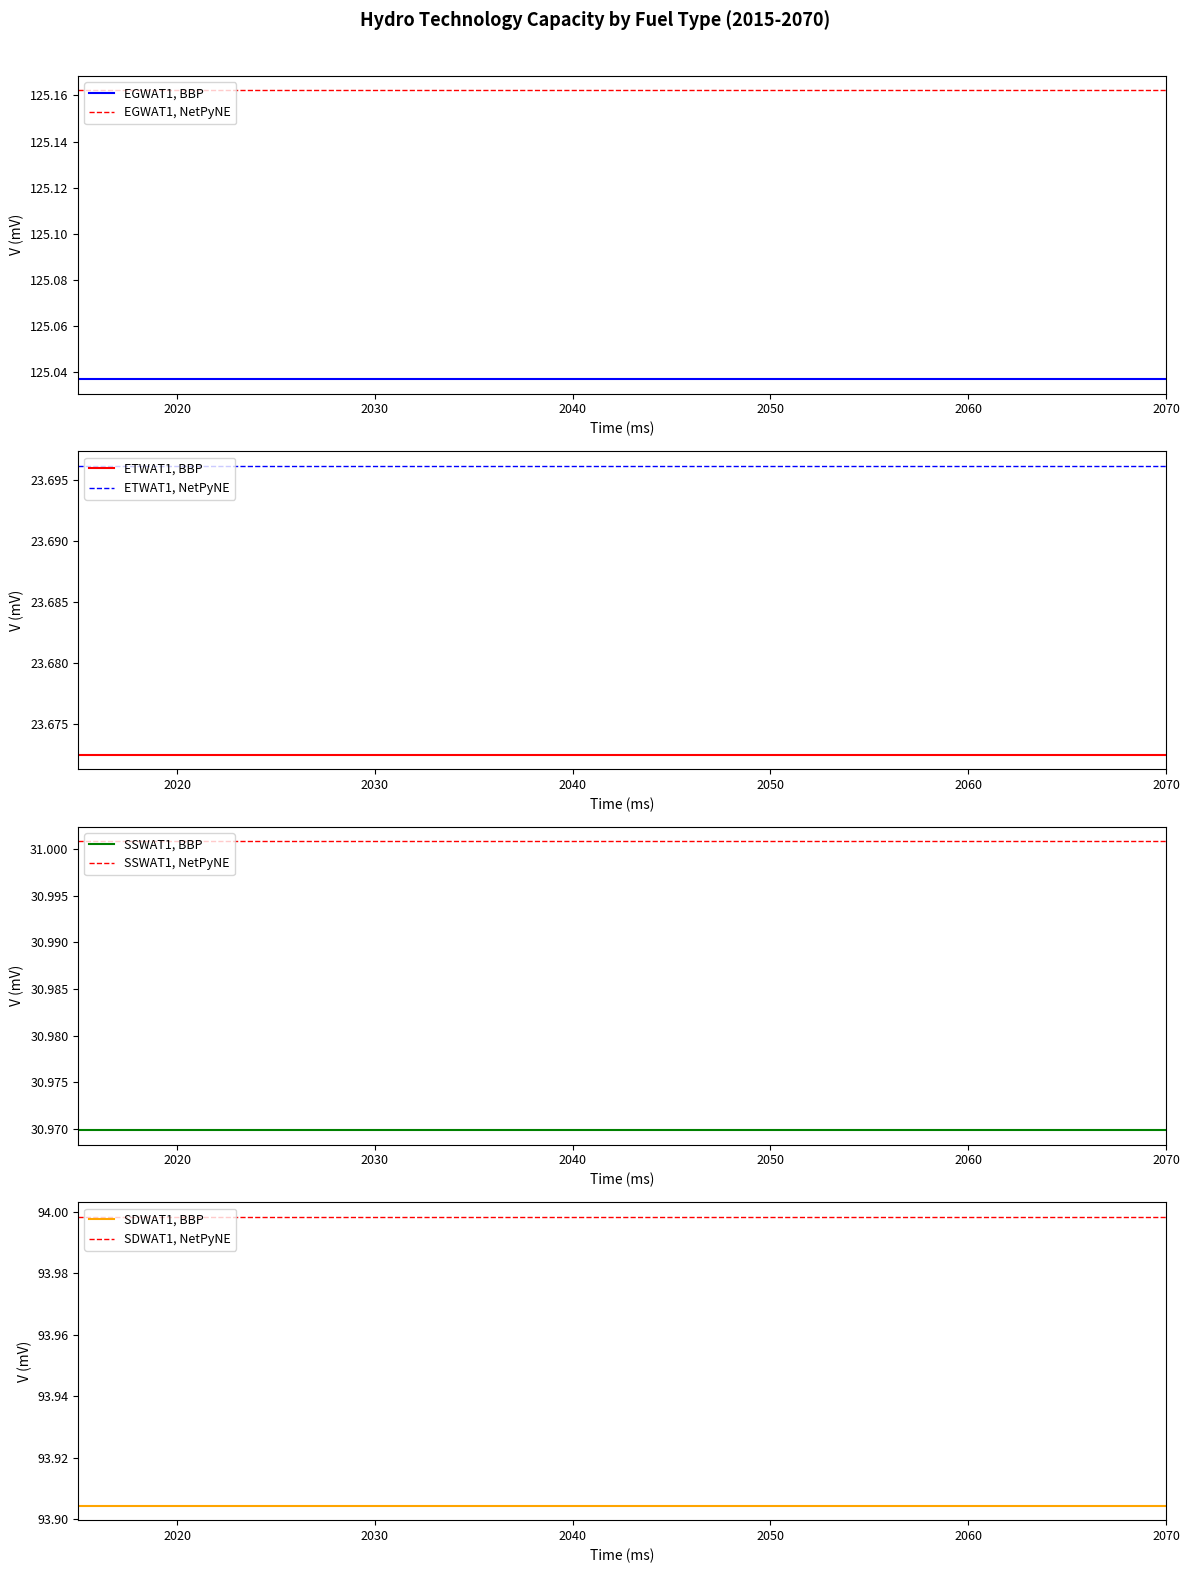

The ETWAT1 series shows 23.7 at 2025. True or false?

True